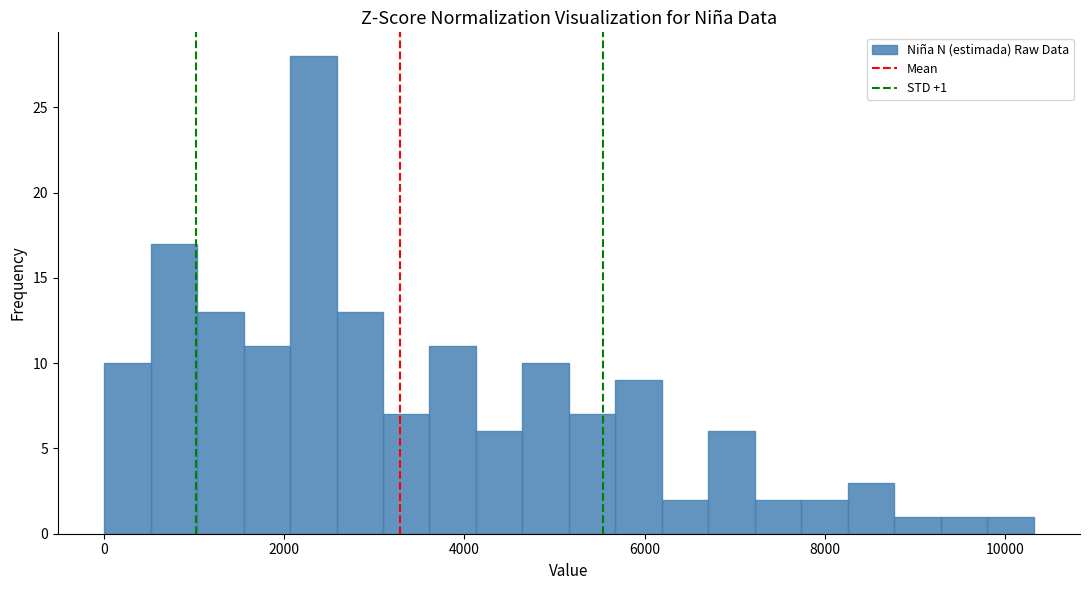

Around what value on the x-axis is the tallest bar? Give the approximate position of its centre, as read against the axis.

2400